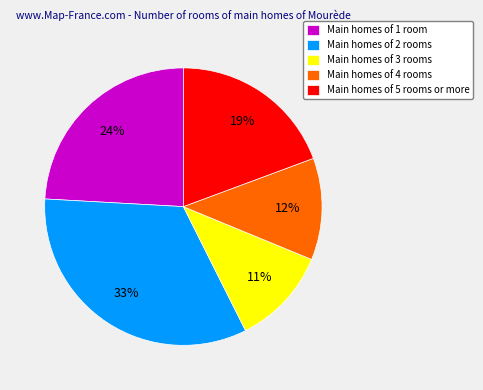

How many slices are in this pie chart?

5